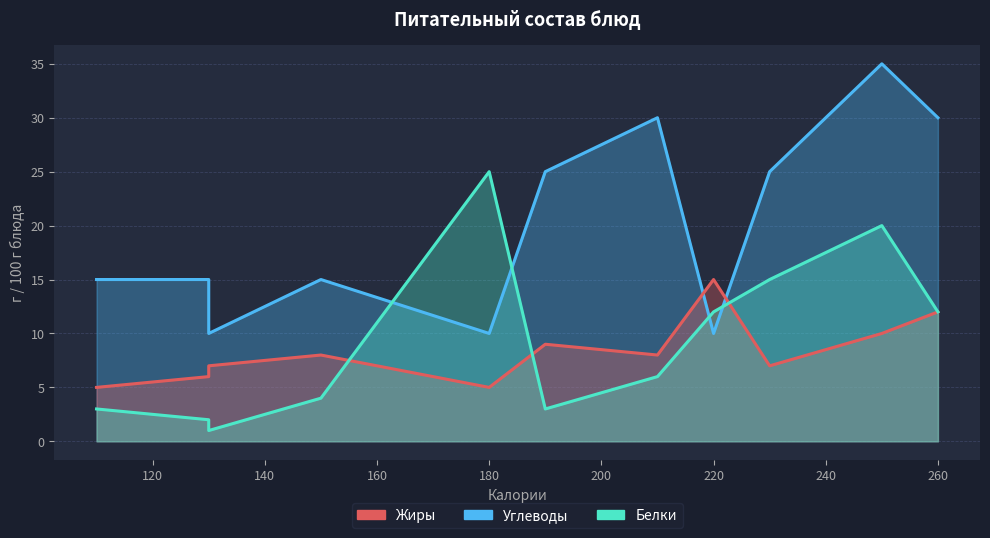

Which series has the largest total across all categories?

Углеводы